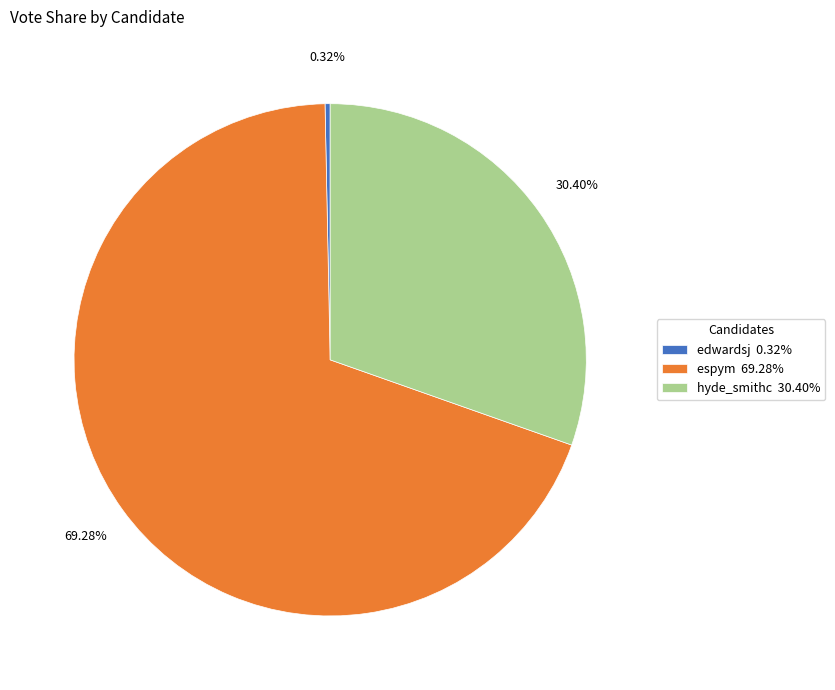

How many slices are in this pie chart?

3